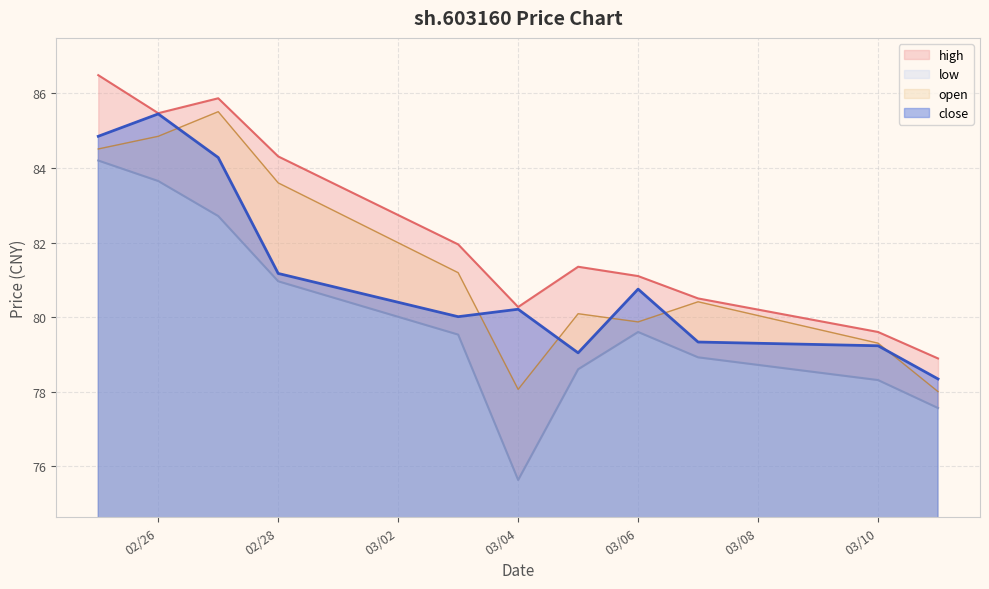

True or false: close has a value of 80.8 at 03/06.

True